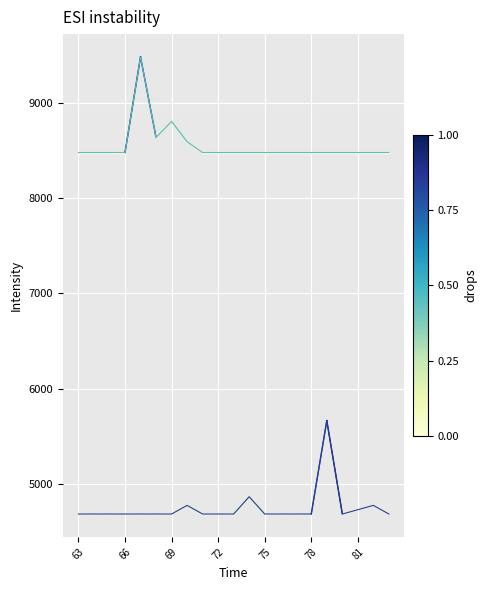

What is the maximum value shown in the chart?

9478.7